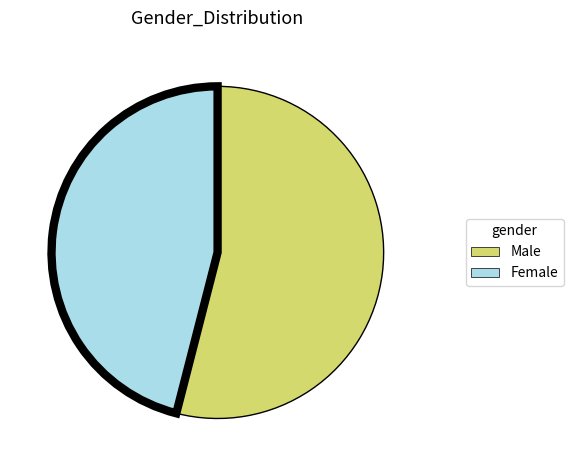

Do Female and Male together represent more than half of the pie?

Yes